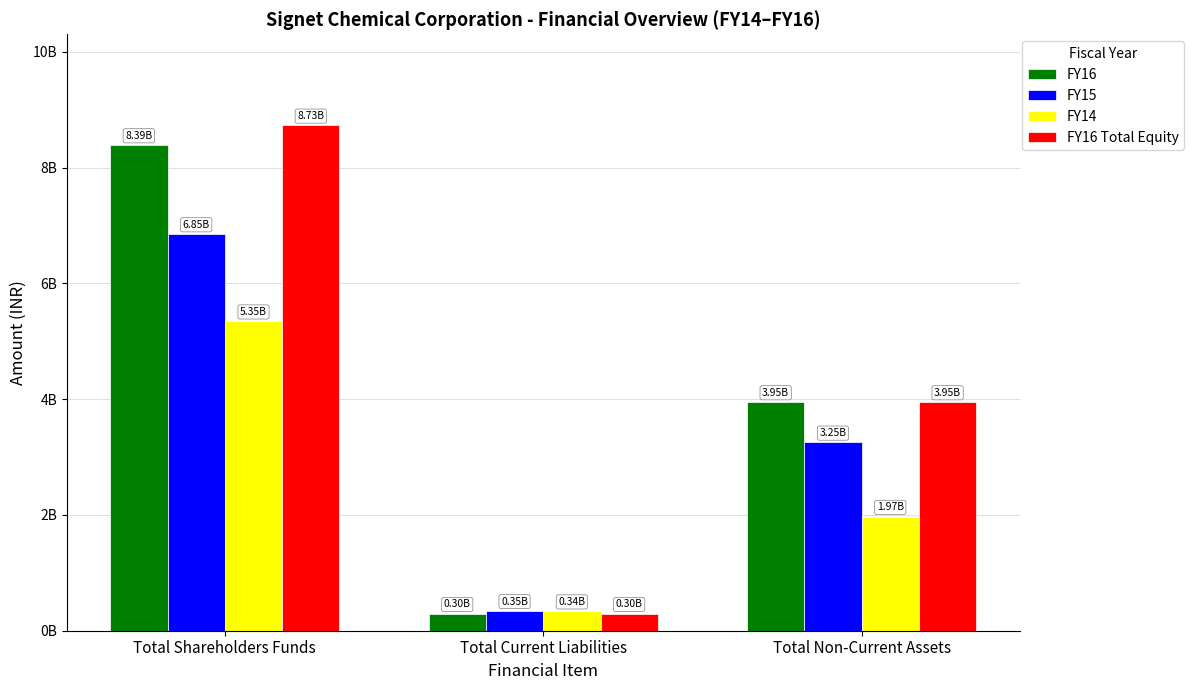

What is the value of the FY16 Total Equity bar at the 1st from the left?

8730801544